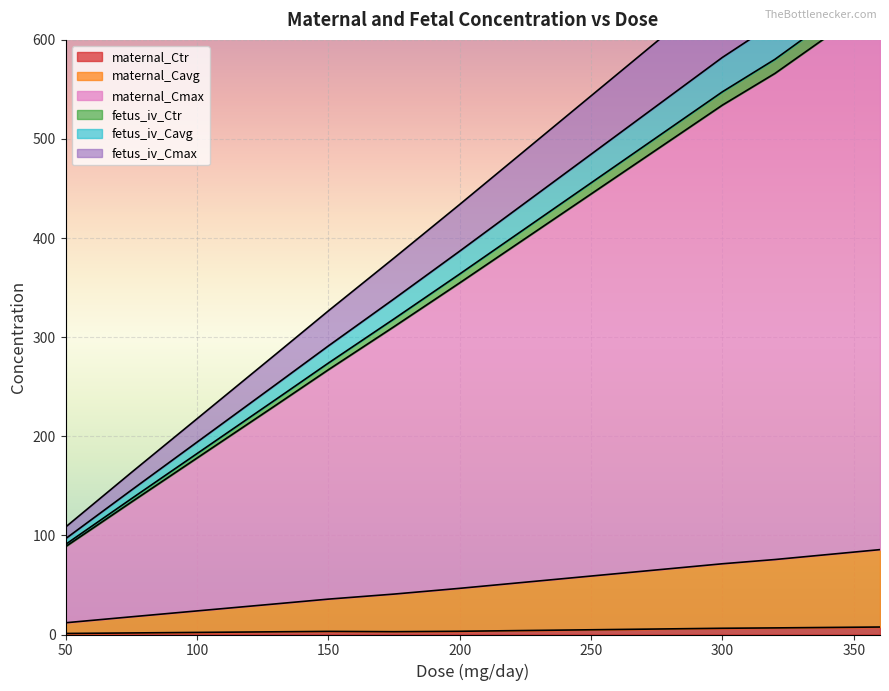

The value of fetus_iv_Cavg at 130 is 56.6. True or false?

False